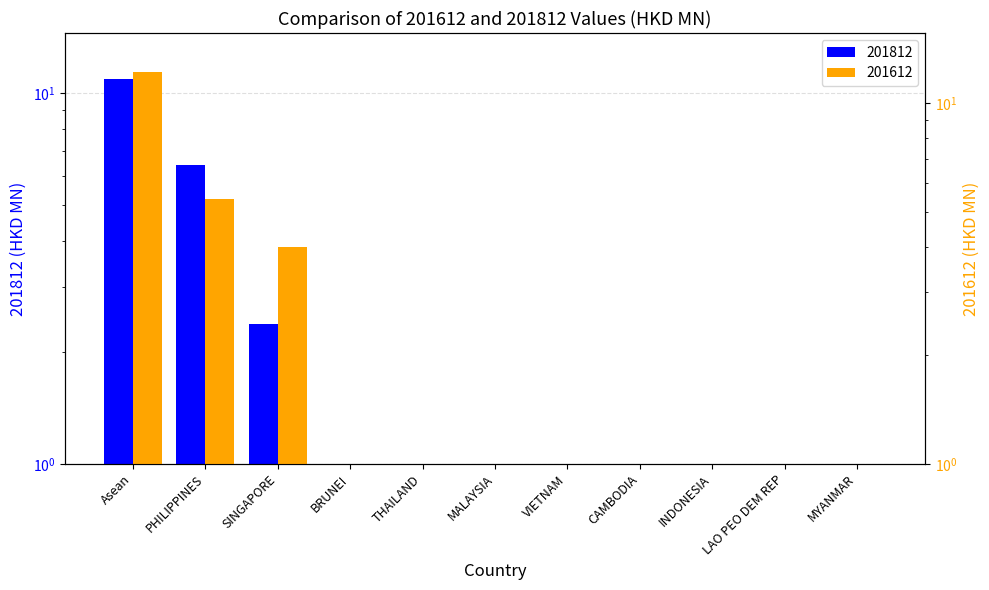

Rank the series at BRUNEI from highest to lowest value.

201612, 201812